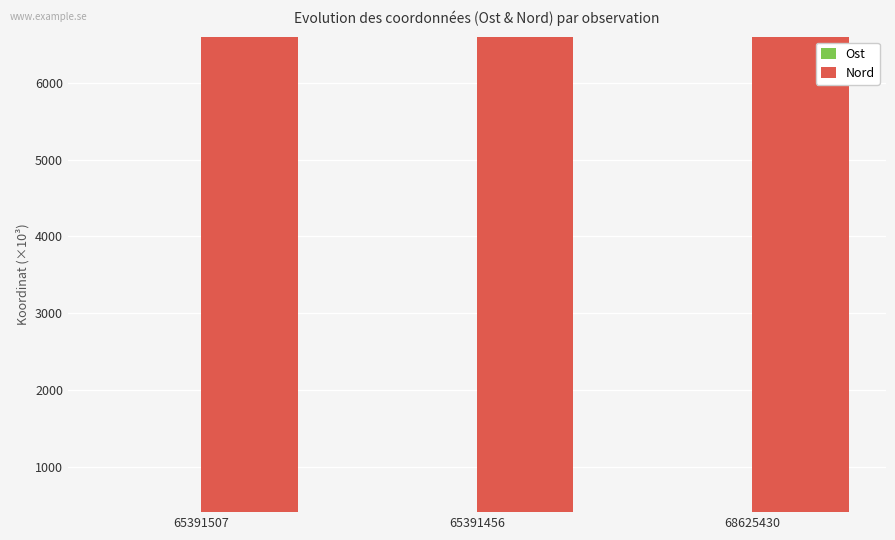

How many data points does each series have?

3